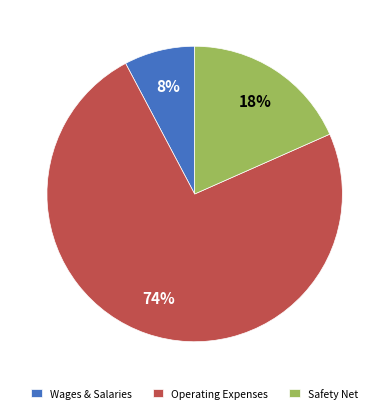

How many slices are in this pie chart?

3